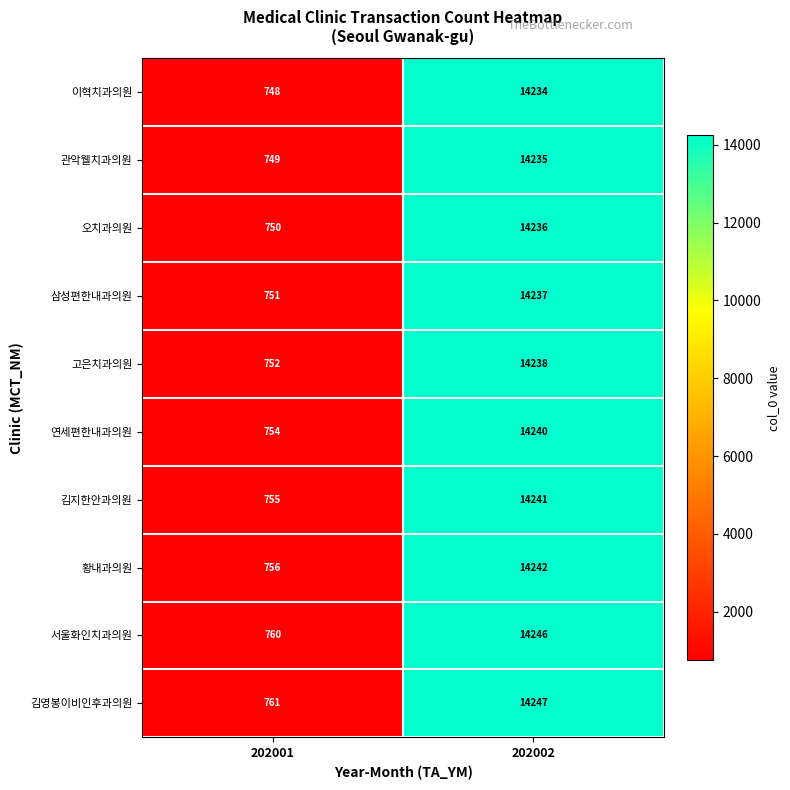

Reading right to left, list all the values displayed in this chart.

이혁치과의원: 14234	748
관악웰치과의원: 14235	749
오치과의원: 14236	750
삼성편한내과의원: 14237	751
고은치과의원: 14238	752
연세편한내과의원: 14240	754
김지한안과의원: 14241	755
황내과의원: 14242	756
서울화인치과의원: 14246	760
김영봉이비인후과의원: 14247	761